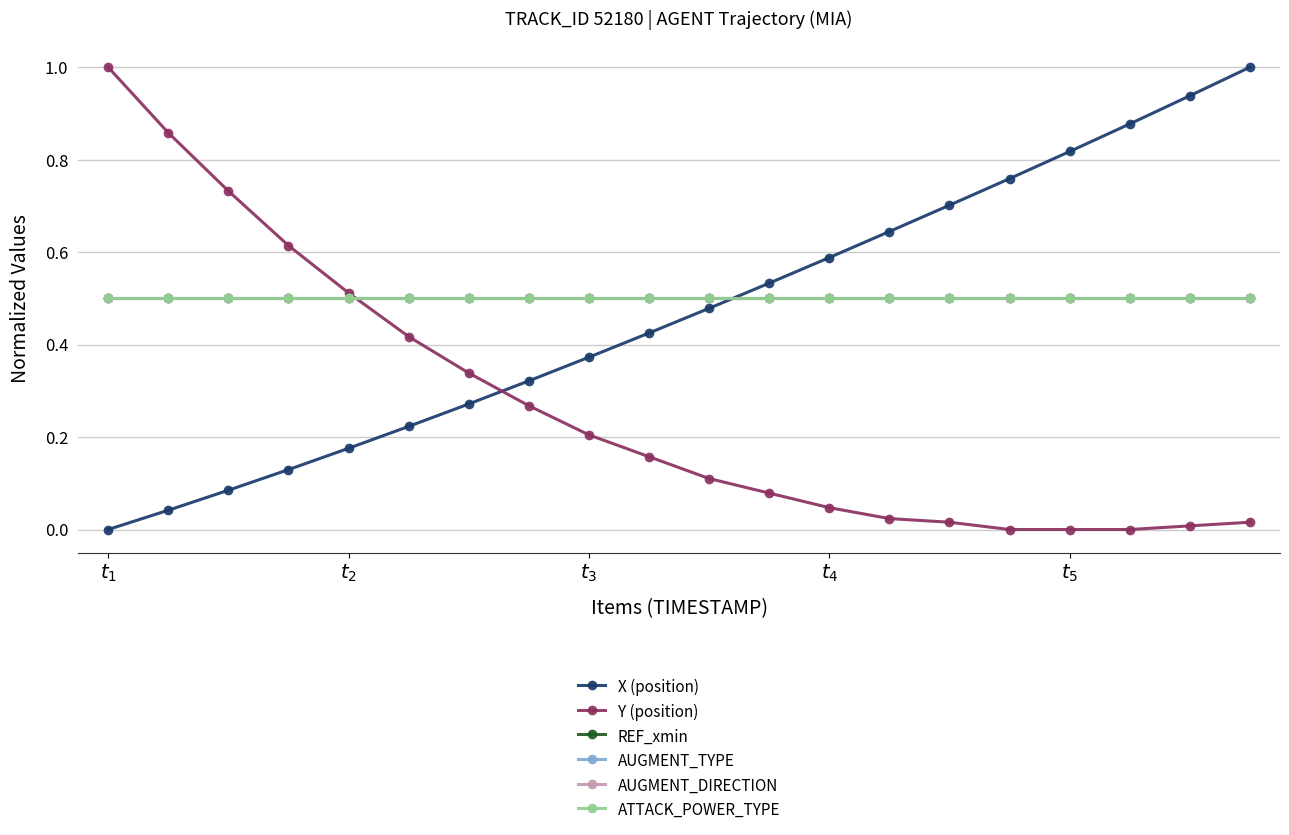

How many lines are shown in the chart?

6